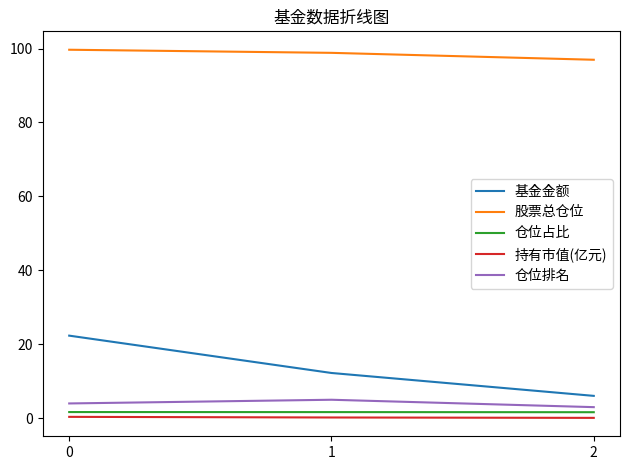

Between 0 and 2, which series saw the biggest shift?

基金金额